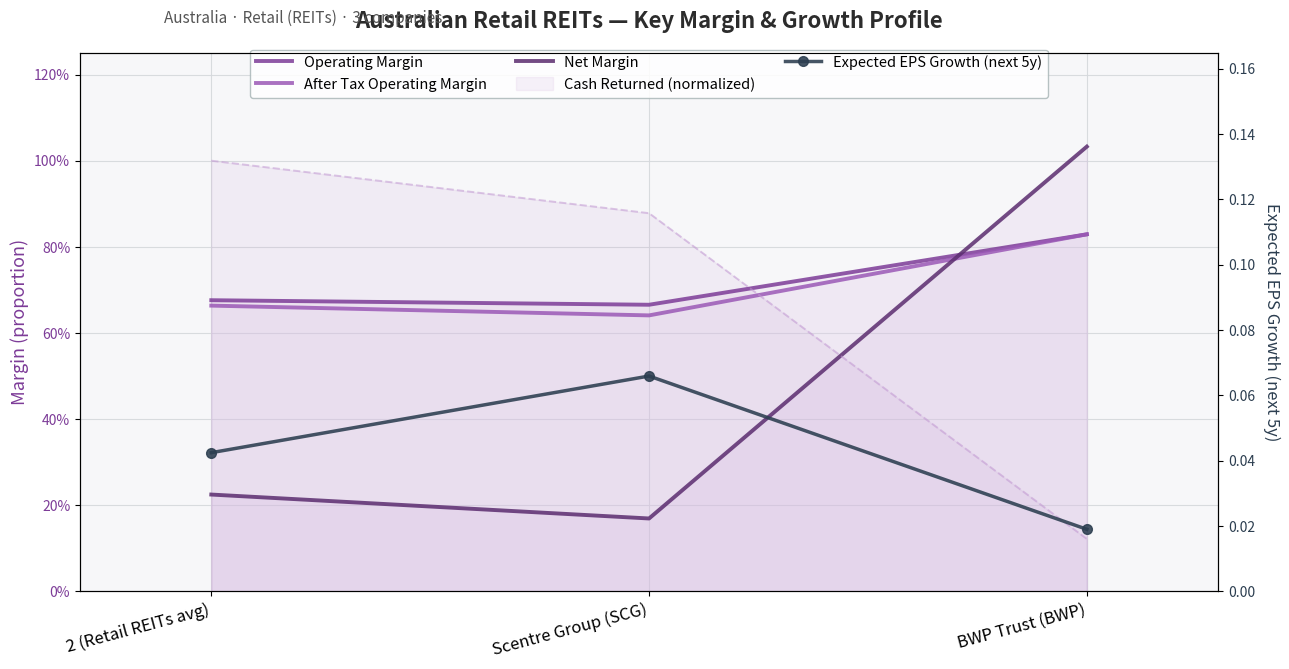

What is the label of the 1st point from the right?

BWP Trust (BWP)